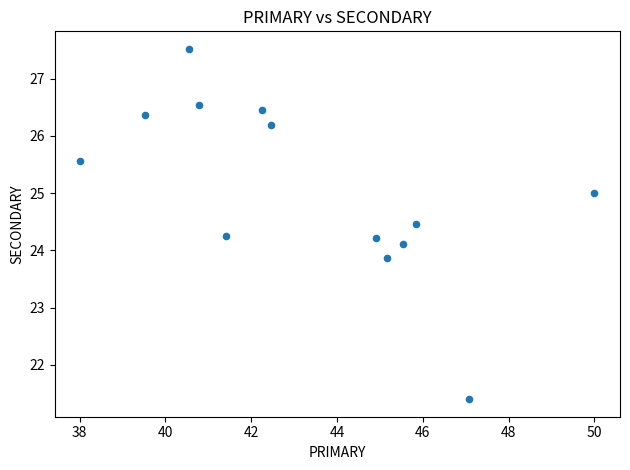

What is the range of X values (max minus min)?

12.0